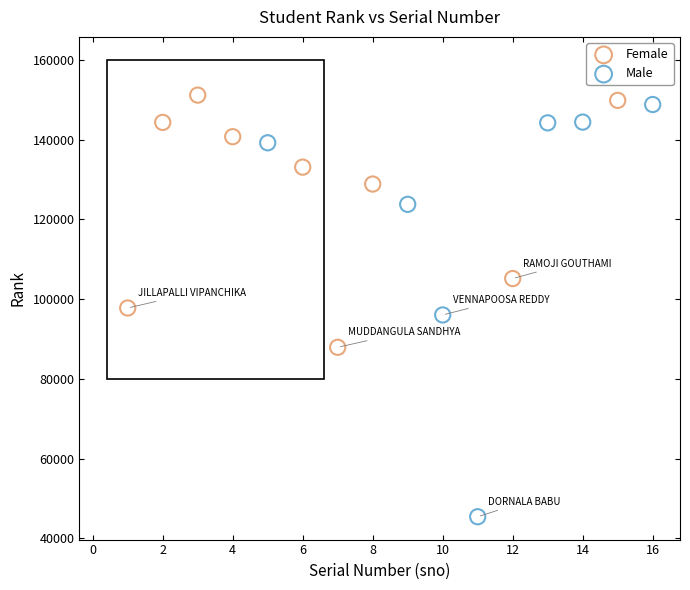

Which series contains the highest Y value?

Female